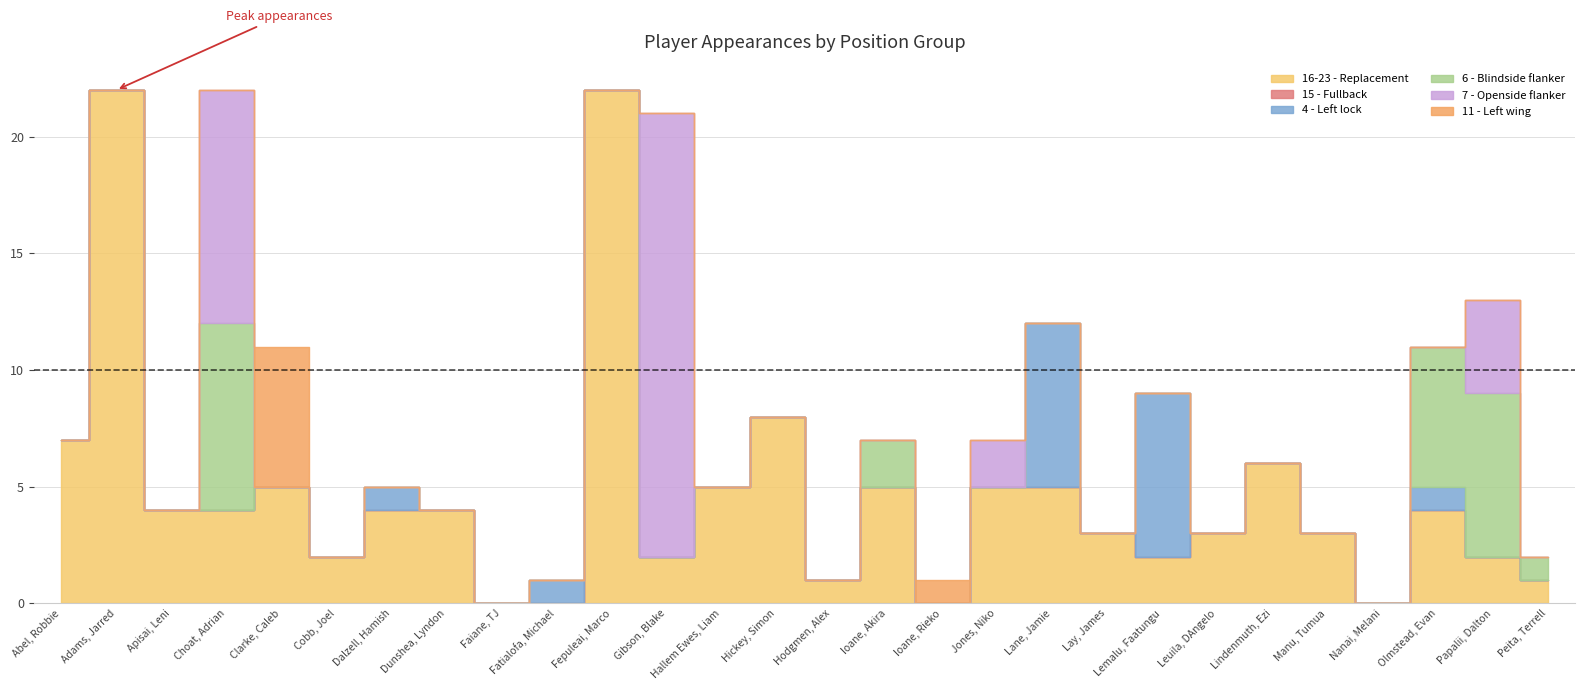

At which category is the sum across all series the highest?

Adams, Jarred